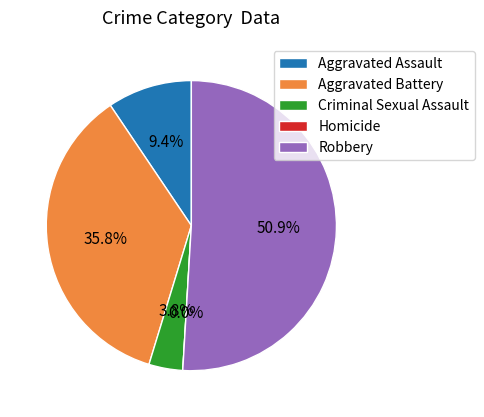

What percentage is the Criminal Sexual Assault slice, to the nearest percent?

4%